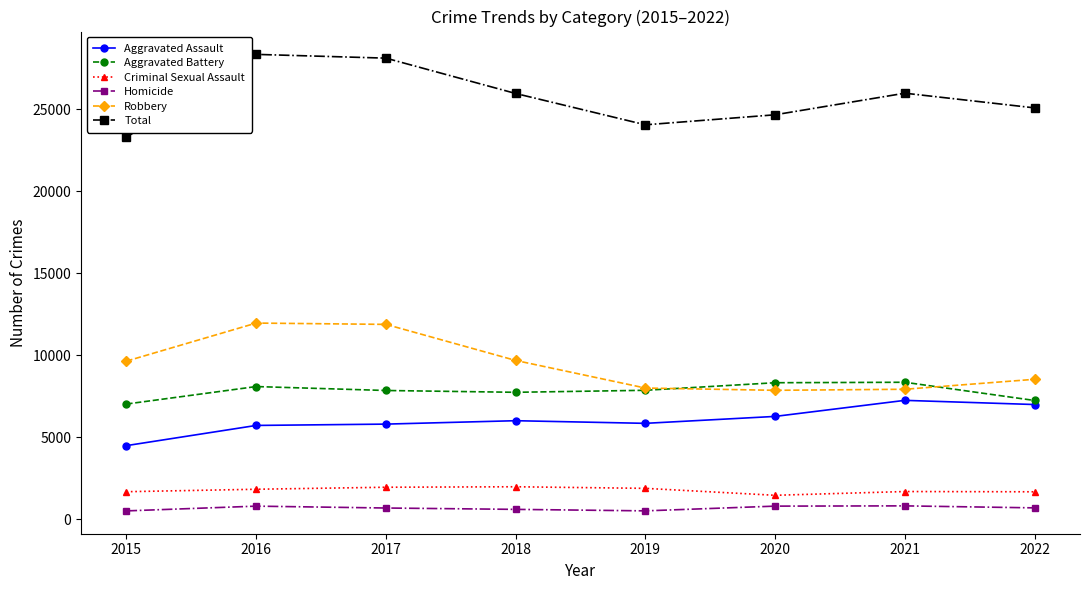

How many lines are shown in the chart?

6